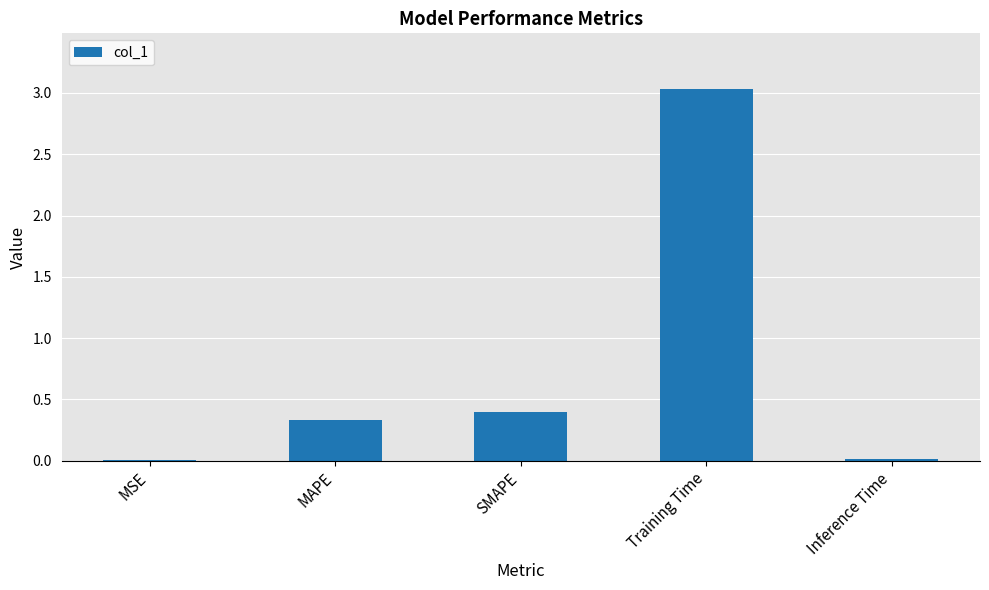

The chart shows a value of 0.0 at MSE. True or false?

True